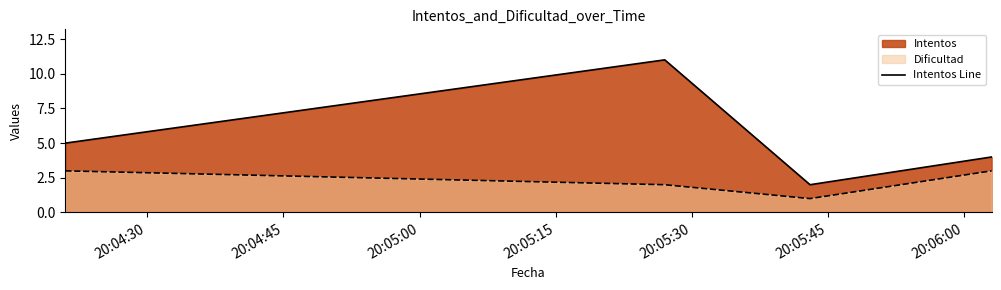

How many interior local valleys does the Dificultad series have?

1